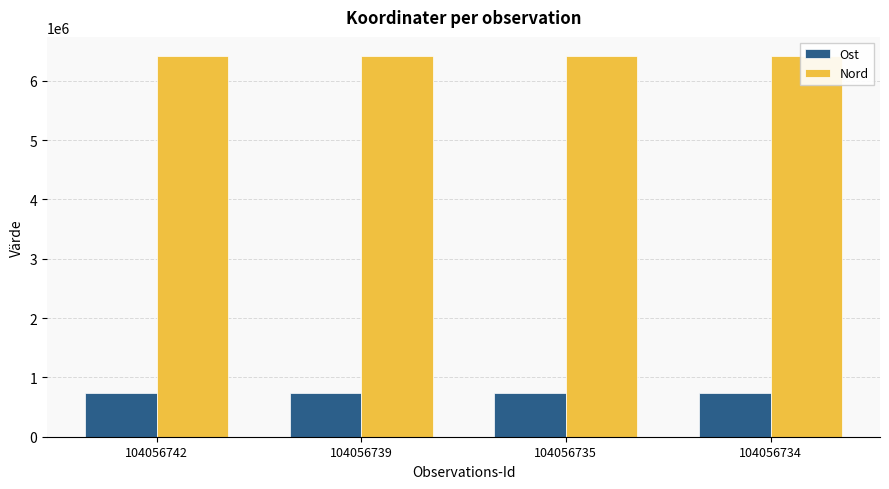

What is the lowest value of the Ost series?

737904.1